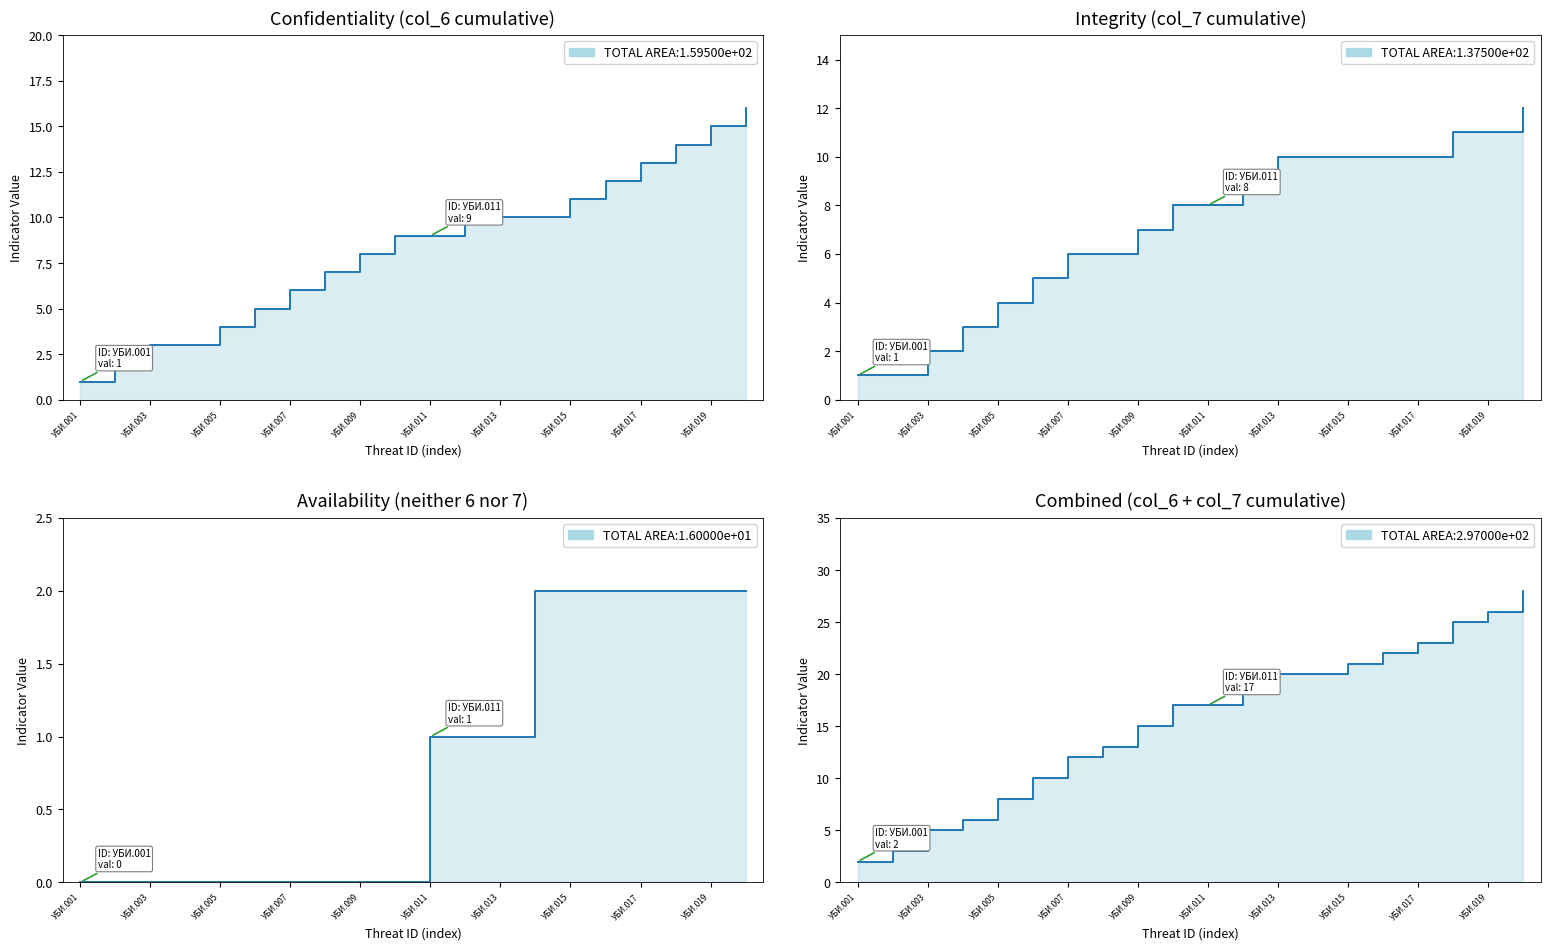

Where is Availability line nearest to the value 1?

УБИ.011